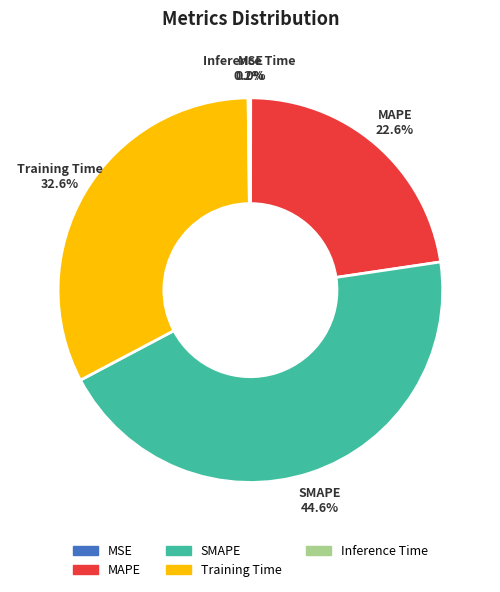

Approximately how many times larger is the value at Training Time compared to SMAPE?

0.7